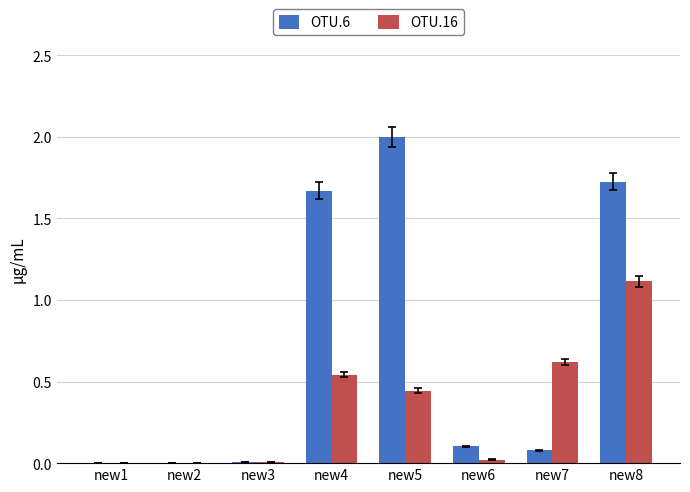

Is it true that OTU.6 equals 0.1 at new7?

True